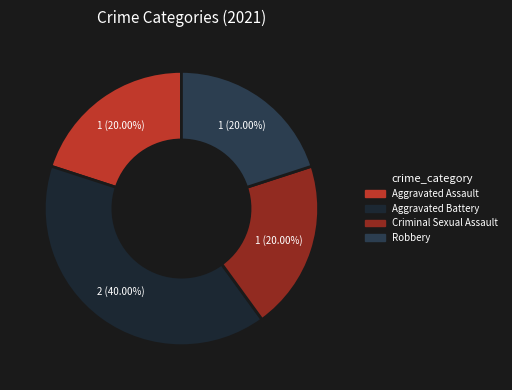

Count the number of slices in the pie.

4